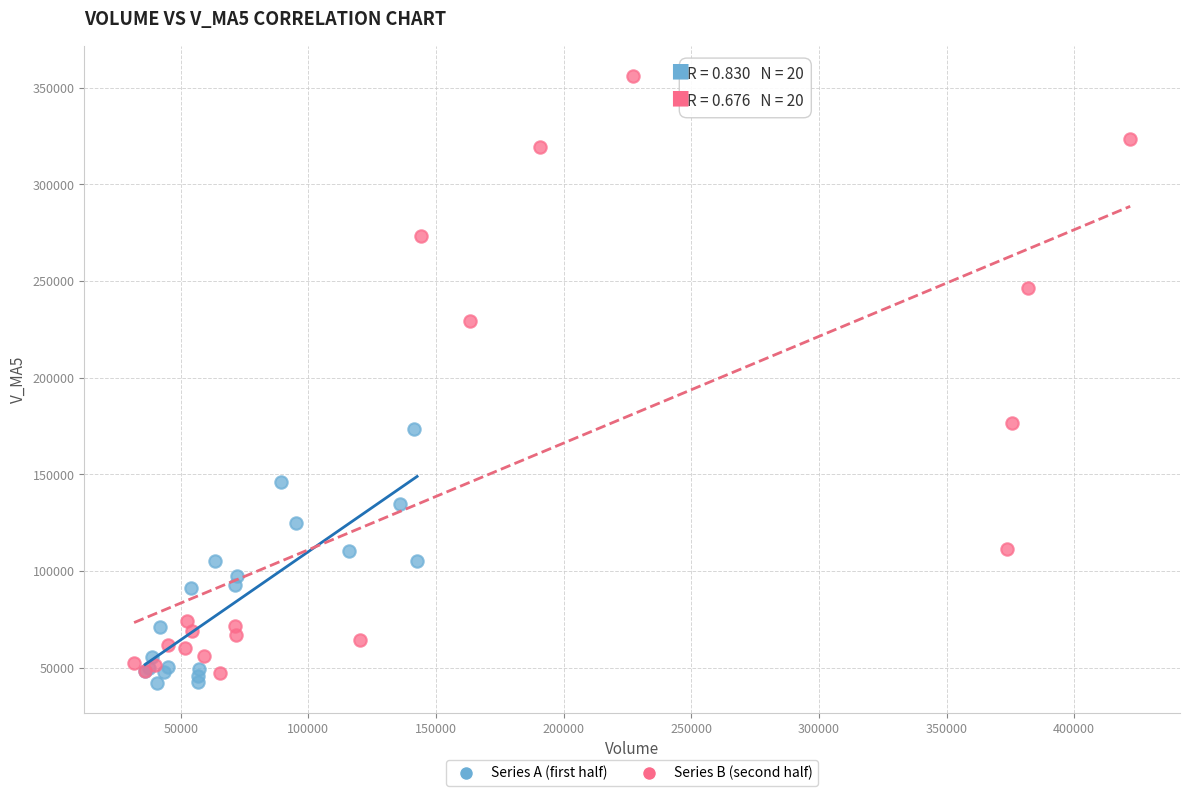

Which series has the largest Y range (max minus min)?

Series B (second half)